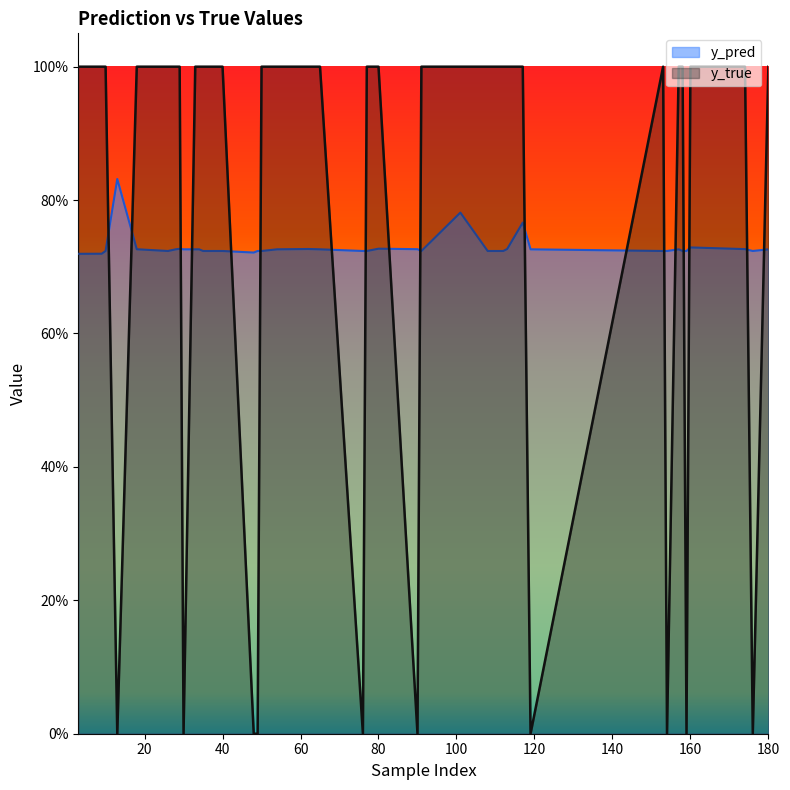

Which series changed the most between 18 and 113?

y_pred